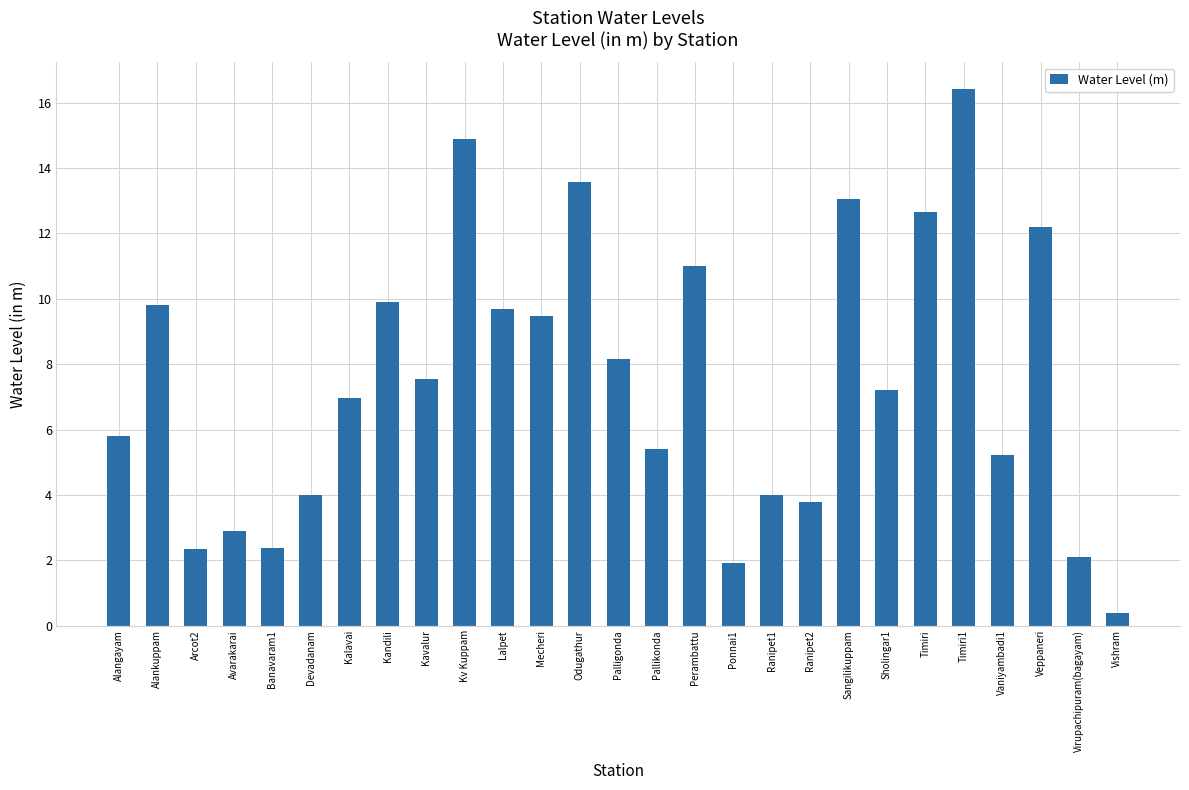

Which category has the highest value across all series?

Timiri1